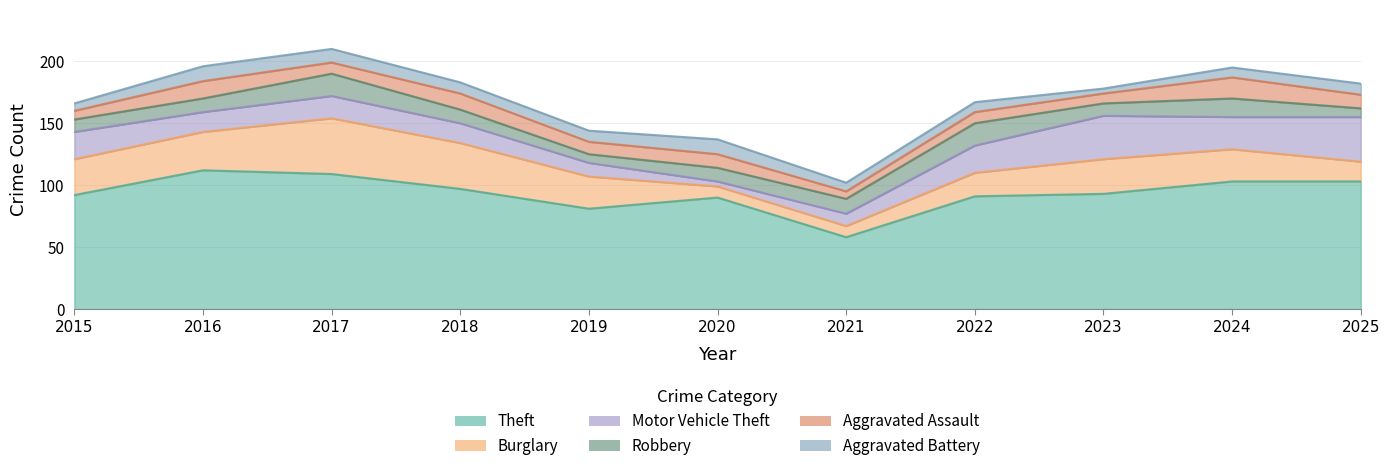

True or false: Aggravated Assault and Aggravated Battery cross at least once.

True